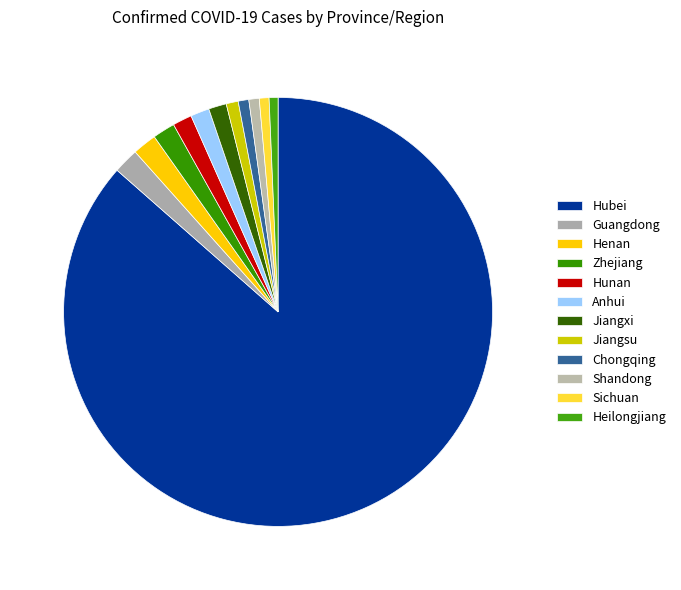

What percentage is NOT represented by Henan?

98.2%